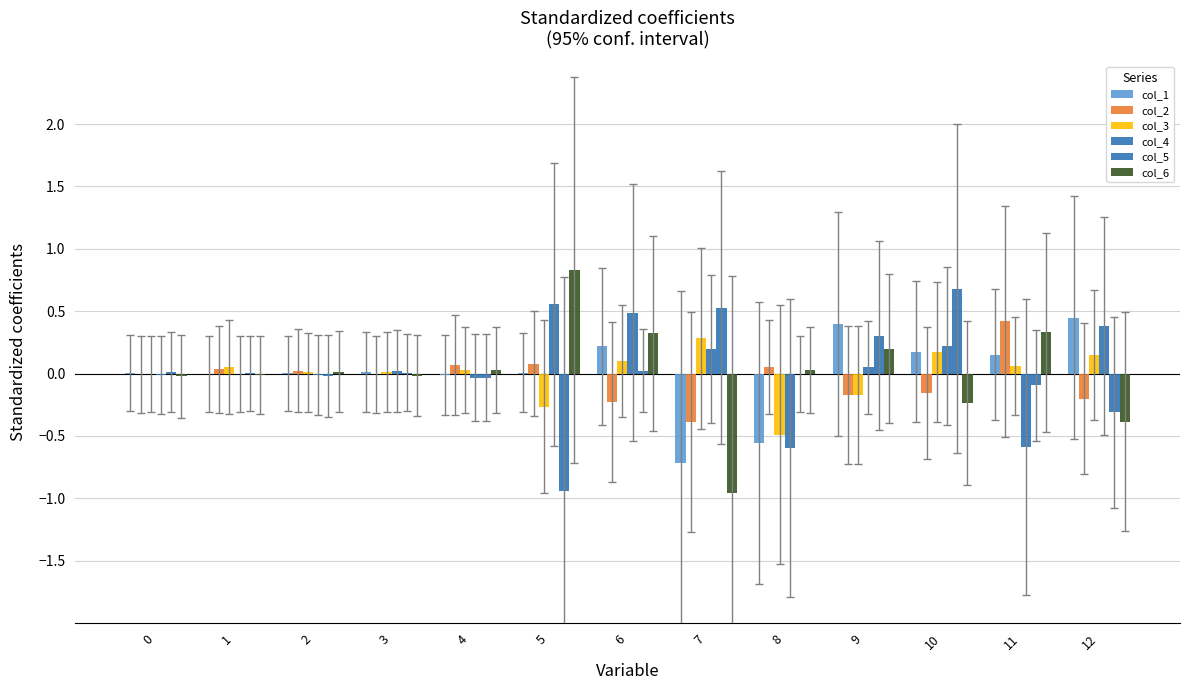

The col_6 series shows 0.0 at 4. True or false?

True